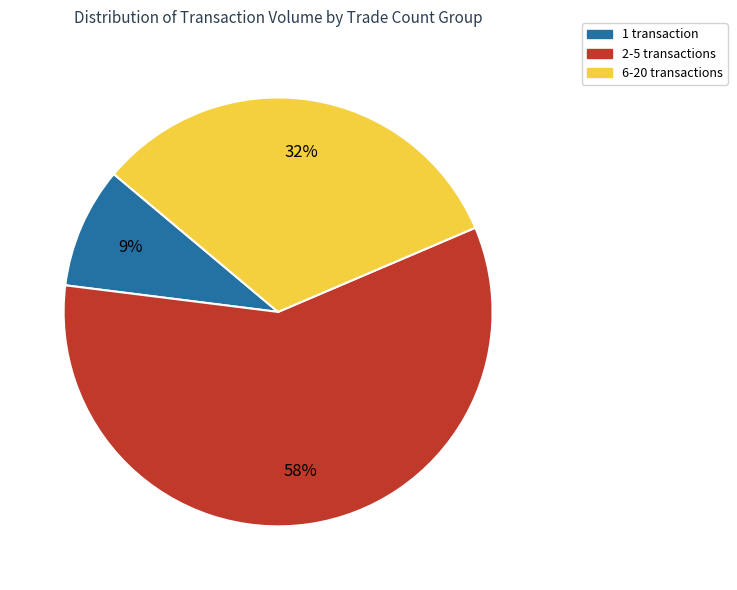

Is there a majority slice in this chart?

Yes